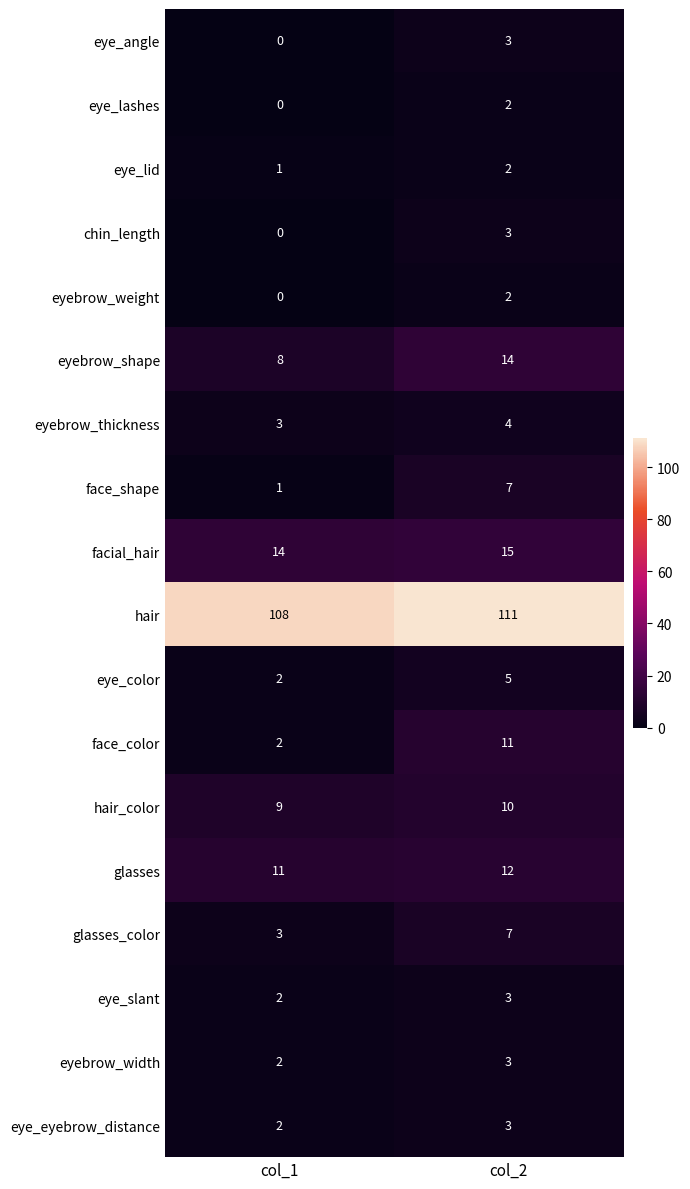

At which label does eyebrow_width reach its peak?

col_2